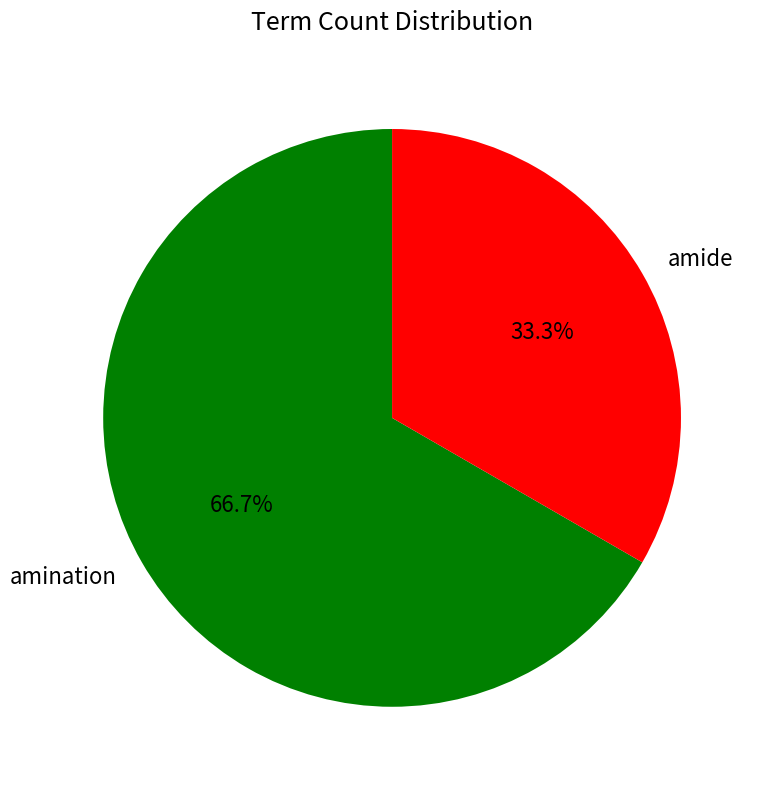

What is the largest slice in the pie chart?

amination